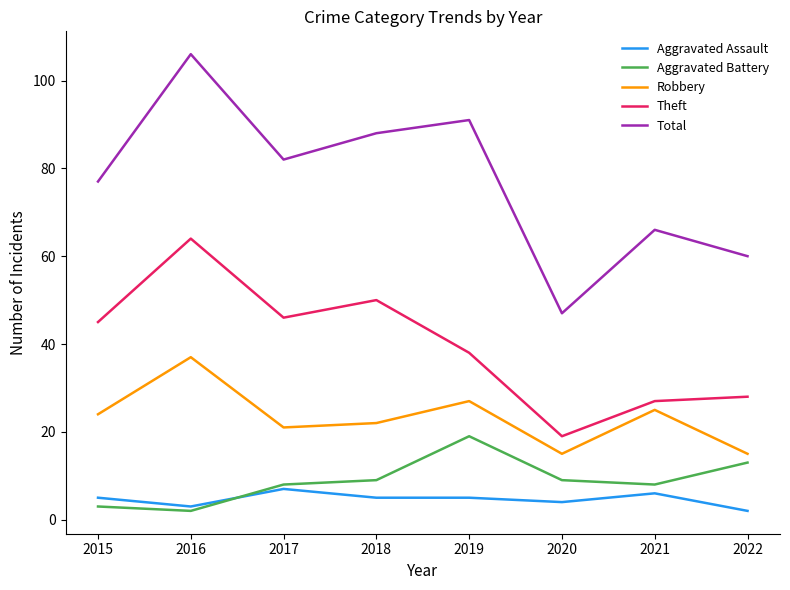

Does the chart display data point markers on the line(s)?

No